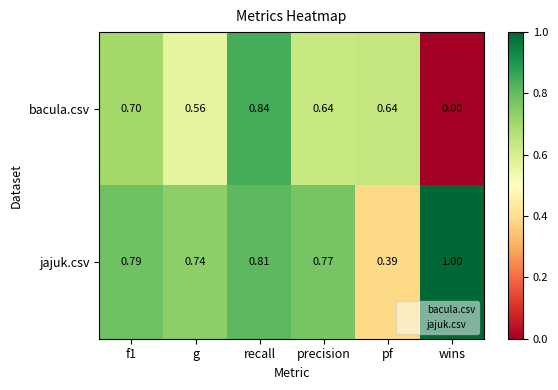

At f1, list the series in order from largest to smallest.

jajuk.csv, bacula.csv